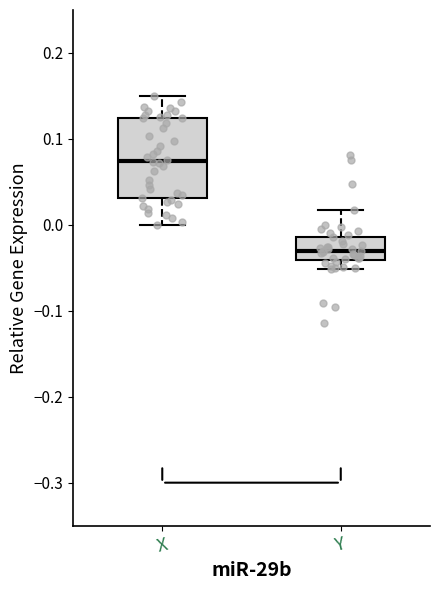

Which box's median line is the highest?

X